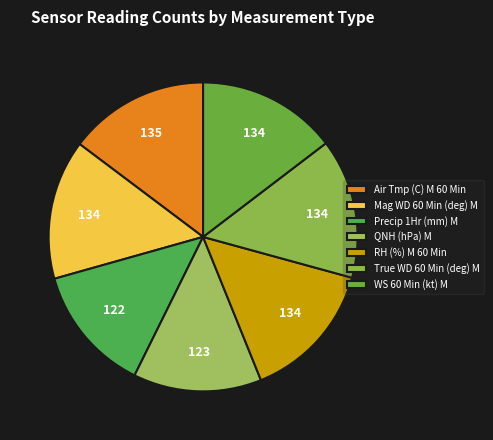

How many slices are in this pie chart?

7